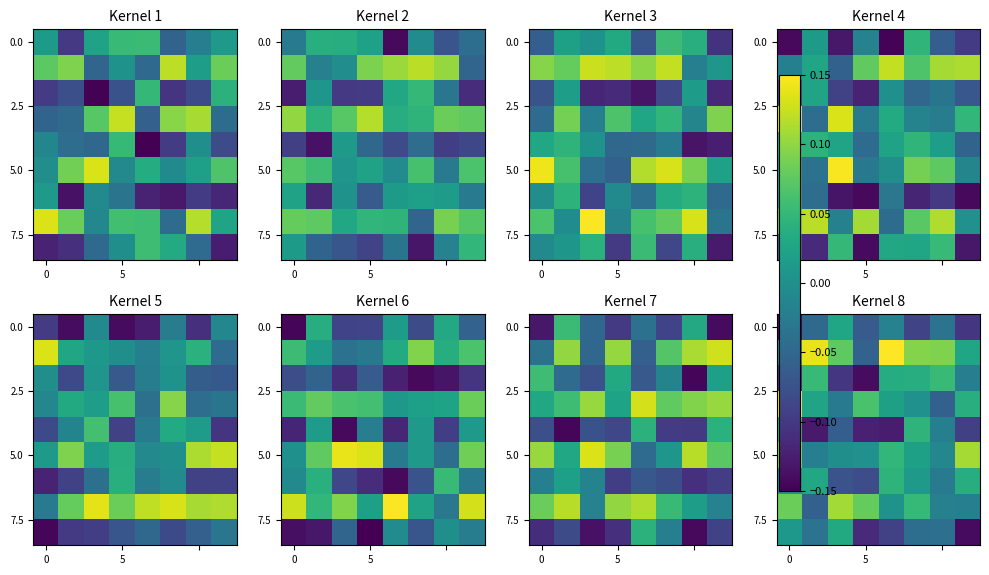

At how many categories does at least one series exceed 0?

8